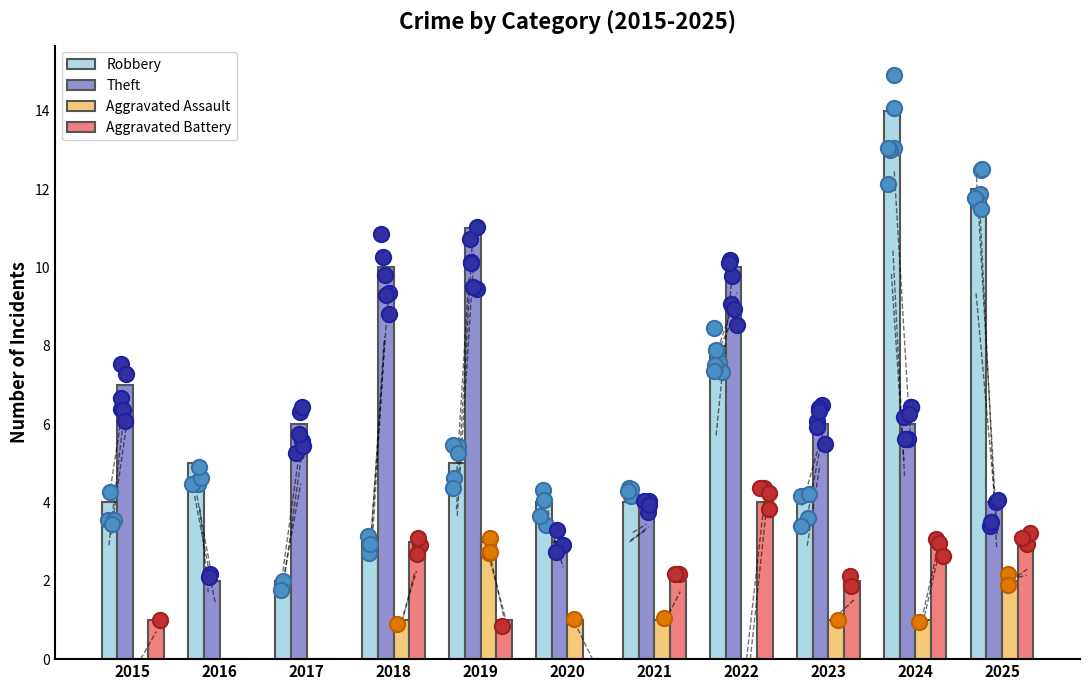

Which series has the largest Y range (max minus min)?

Robbery